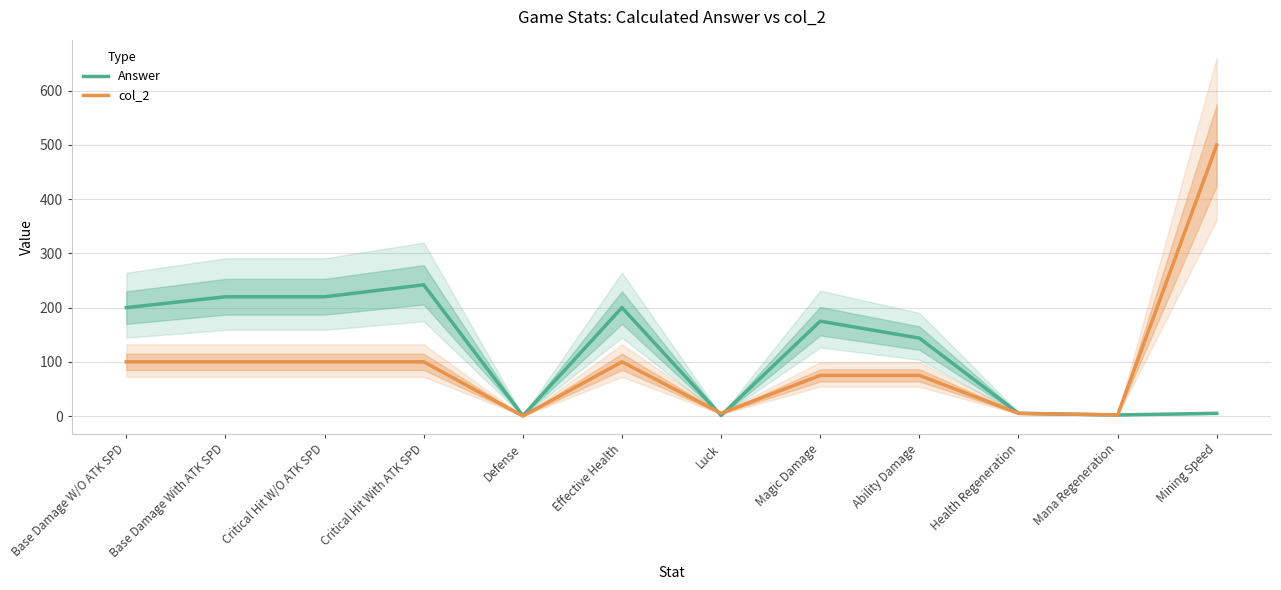

Reading right to left, list all the values displayed in this chart.

Answer: Mining Speed=5.0	Mana Regeneration=2.0	Health Regeneration=5.0	Ability Damage=143.8	Magic Damage=175.0	Luck=1.1	Effective Health=200.0	Defense=0.5	Critical Hit With ATK SPD=242.0	Critical Hit W/O ATK SPD=220.0	Base Damage With ATK SPD=220.0	Base Damage W/O ATK SPD=200.0
col_2: Mining Speed=500.0	Mana Regeneration=2.0	Health Regeneration=5.0	Ability Damage=75.0	Magic Damage=75.0	Luck=5.0	Effective Health=100.0	Defense=0.0	Critical Hit With ATK SPD=100.0	Critical Hit W/O ATK SPD=100.0	Base Damage With ATK SPD=100.0	Base Damage W/O ATK SPD=100.0